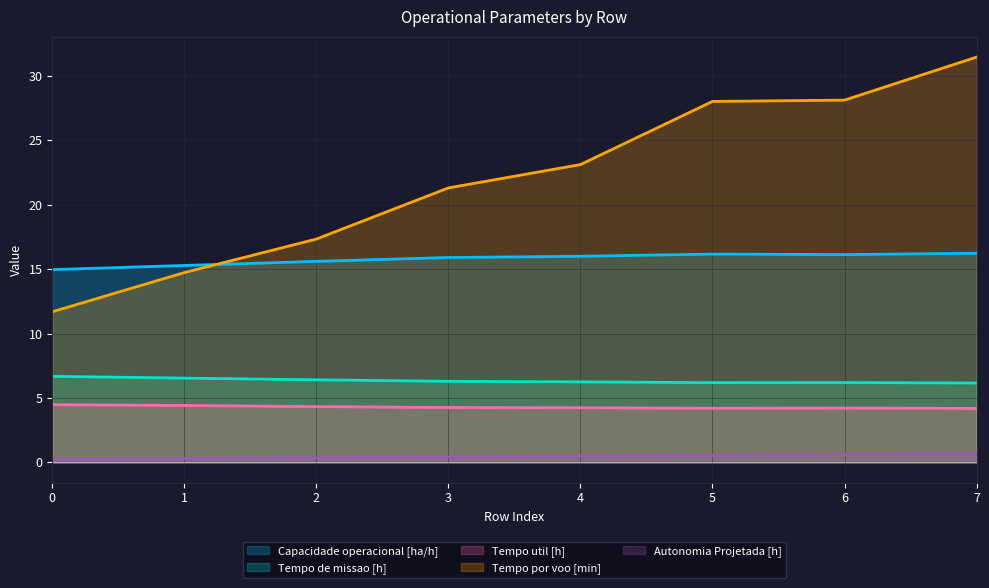

Rank the categories by Capacidade operacional [ha/h] value from lowest to highest.

0, 1, 2, 3, 4, 6, 5, 7